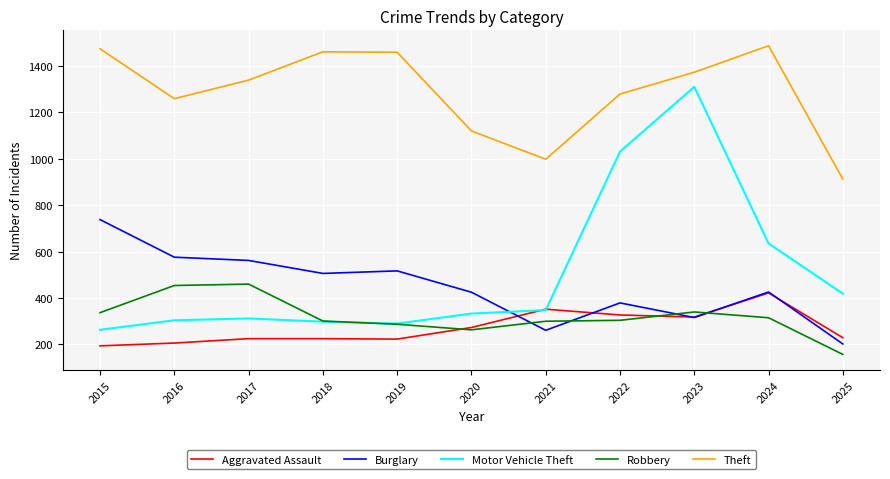

How many values in the Aggravated Assault series are below 229?

5